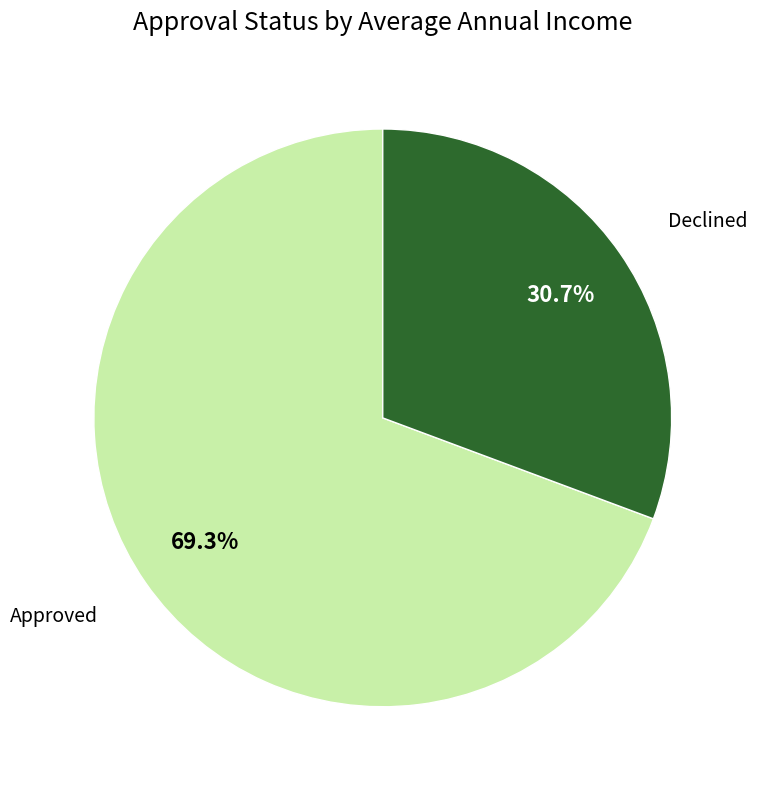

Is there a majority slice in this chart?

Yes